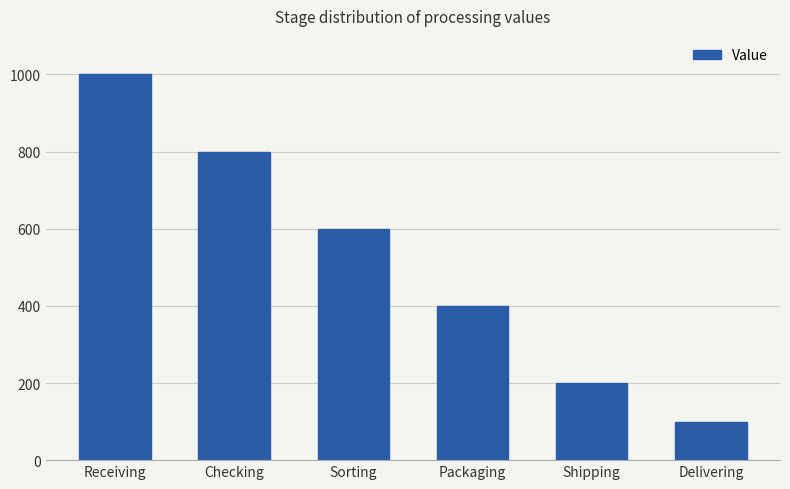

What is the label of the 3rd bar from the right?

Packaging